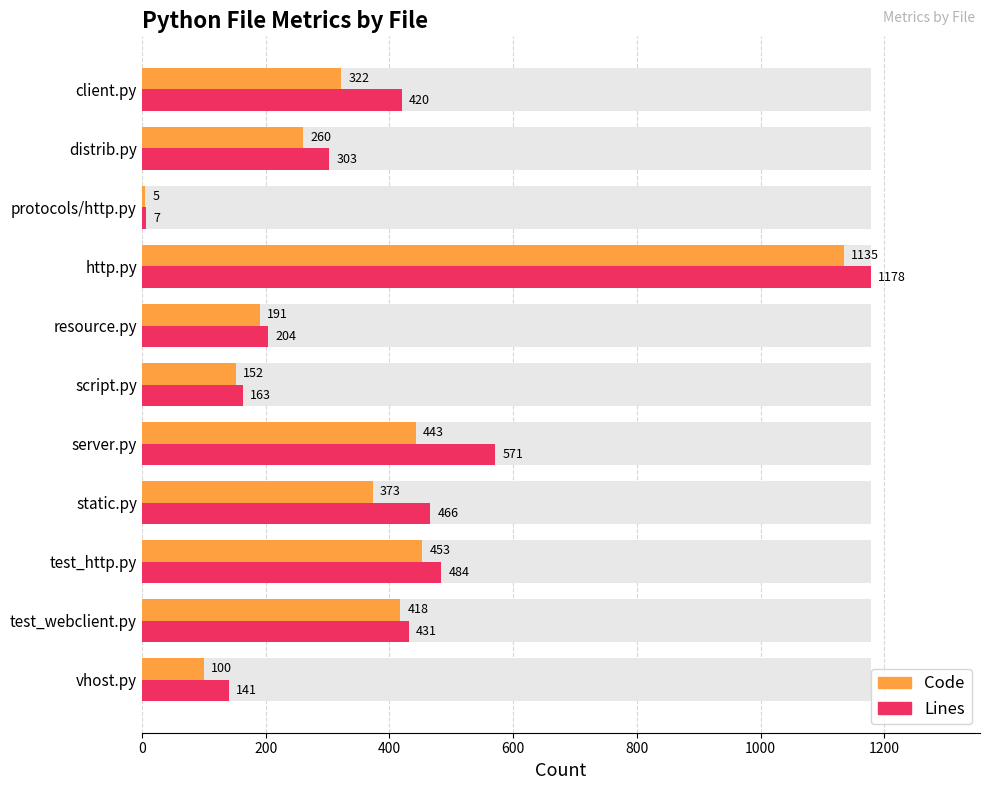

At how many categories does at least one series exceed 1085?

1